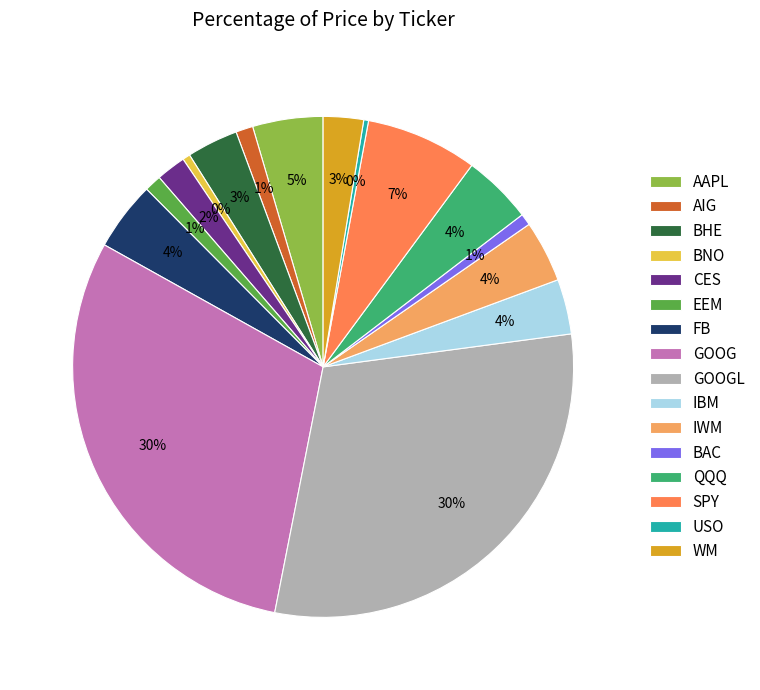

Count the number of slices in the pie.

16